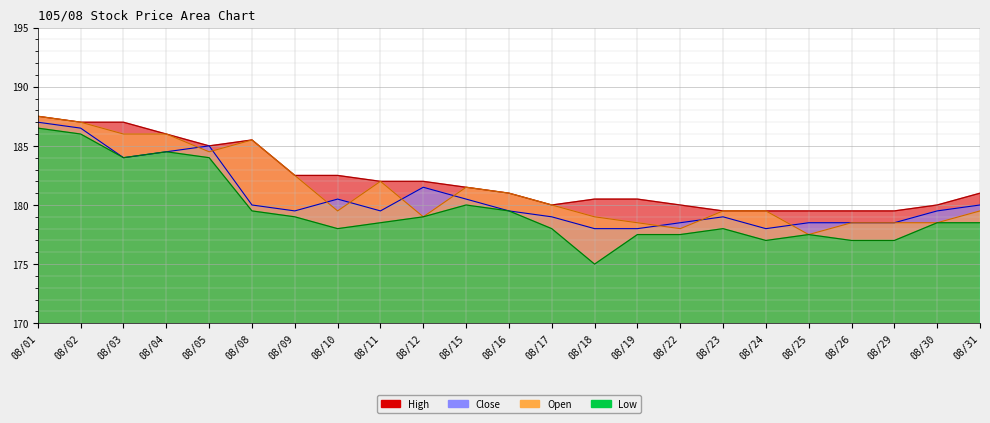

List the labels in order of Close value, smallest first.

08/18, 08/19, 08/24, 08/22, 08/25, 08/26, 08/29, 08/17, 08/23, 08/09, 08/11, 08/16, 08/30, 08/08, 08/31, 08/10, 08/15, 08/12, 08/03, 08/04, 08/05, 08/02, 08/01